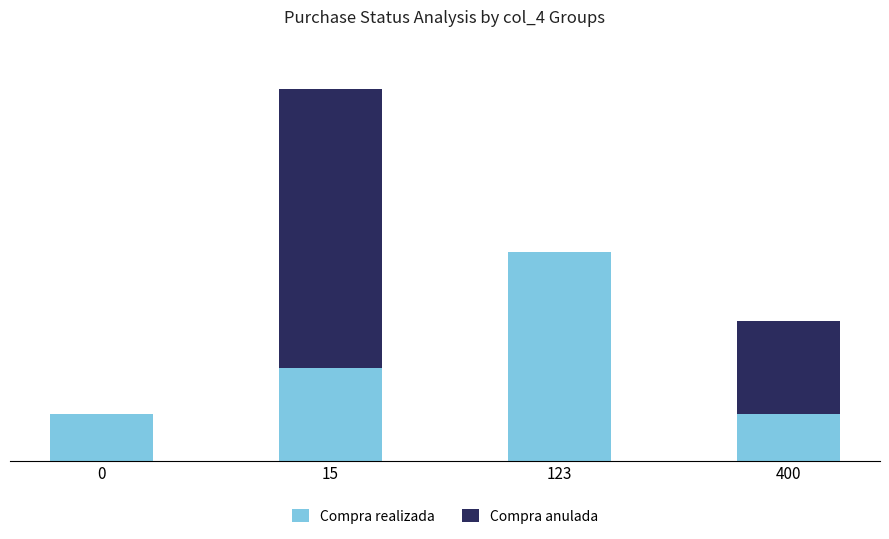

The value of Compra anulada at 123 is 0. True or false?

True